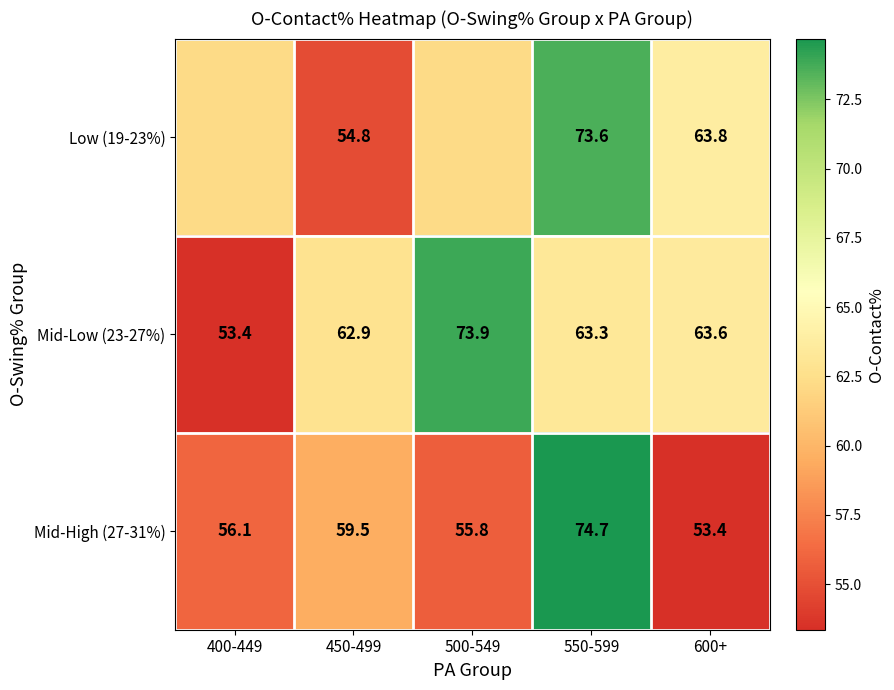

The Mid-High (27-31%) series shows 51.7 at 550-599. True or false?

False